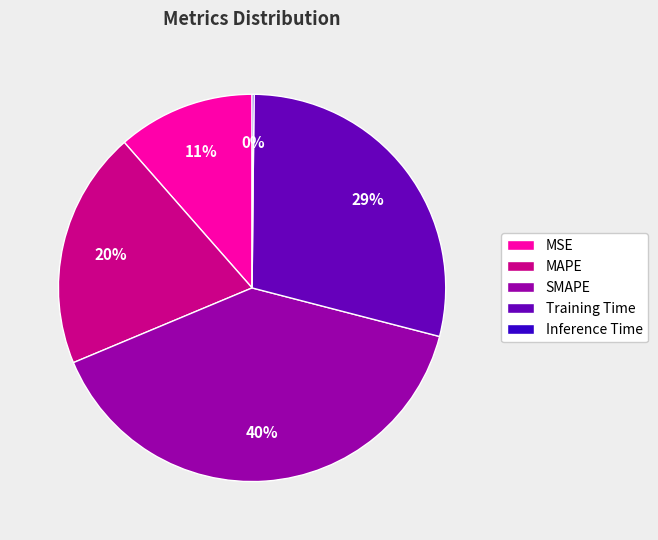

Does any single category account for the majority?

No